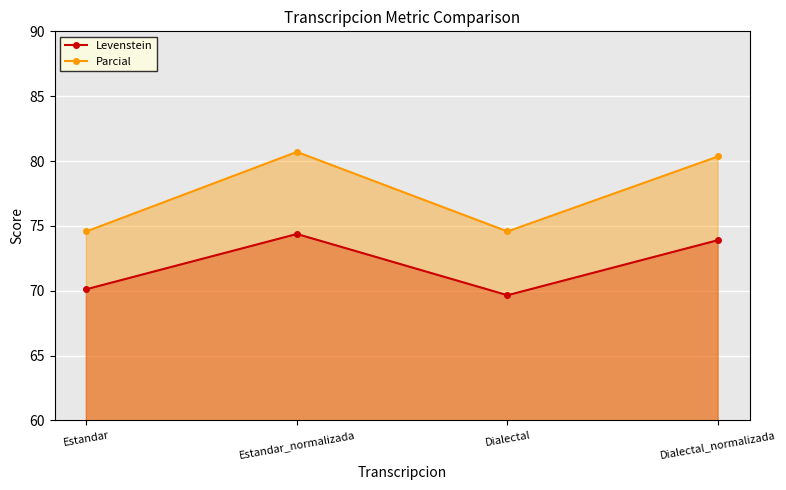

What is the label of the 3rd point from the left?

Dialectal